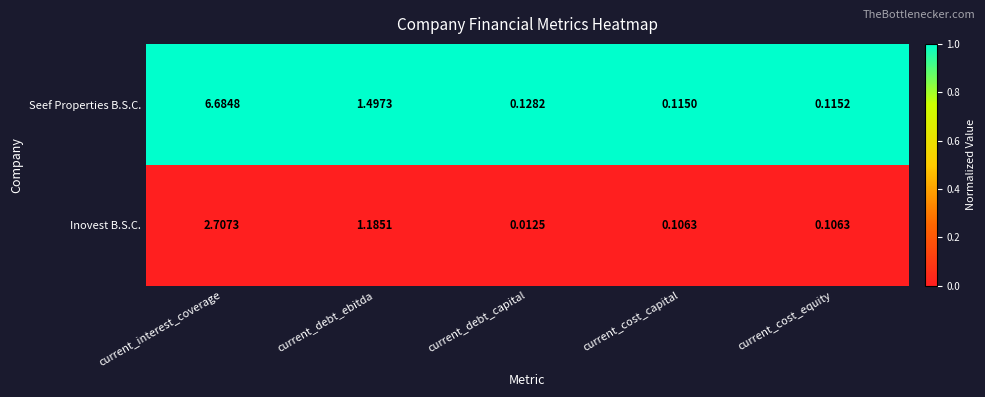

Which series has the largest total across all categories?

Seef Properties B.S.C.